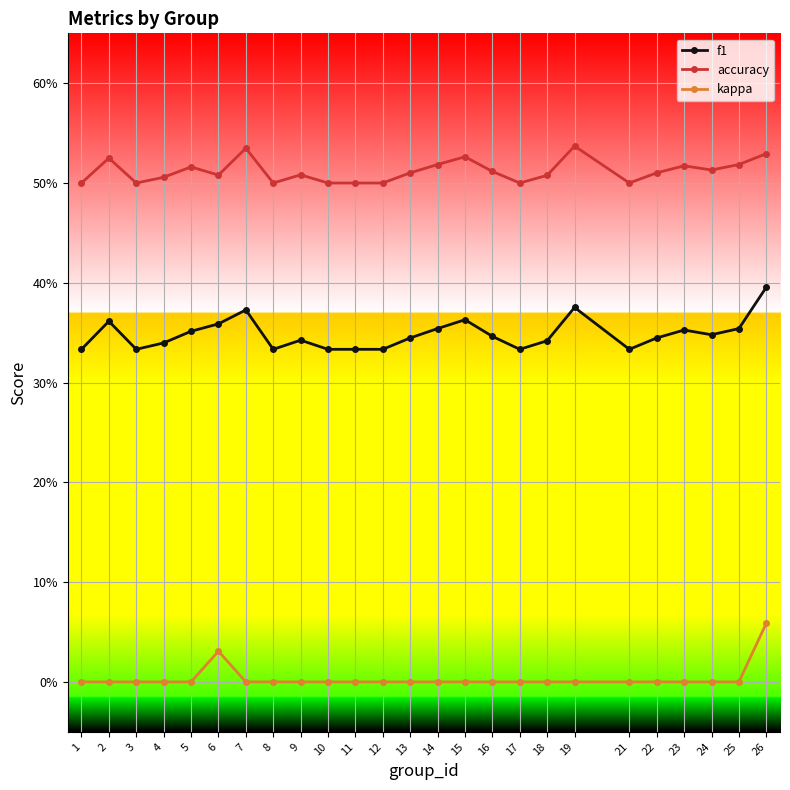

Reading left to right, transcribe all the data shown in this chart.

f1: 0.3	0.4	0.3	0.3	0.4	0.4	0.4	0.3	0.3	0.3	0.3	0.3	0.3	0.4	0.4	0.3	0.3	0.3	0.4	0.3	0.3	0.4	0.3	0.4	0.4
accuracy: 0.5	0.5	0.5	0.5	0.5	0.5	0.5	0.5	0.5	0.5	0.5	0.5	0.5	0.5	0.5	0.5	0.5	0.5	0.5	0.5	0.5	0.5	0.5	0.5	0.5
kappa: 0.0	0.0	0.0	0.0	0.0	0.0	0.0	0.0	0.0	0.0	0.0	0.0	0.0	0.0	0.0	0.0	0.0	0.0	0.0	0.0	0.0	0.0	0.0	0.0	0.1